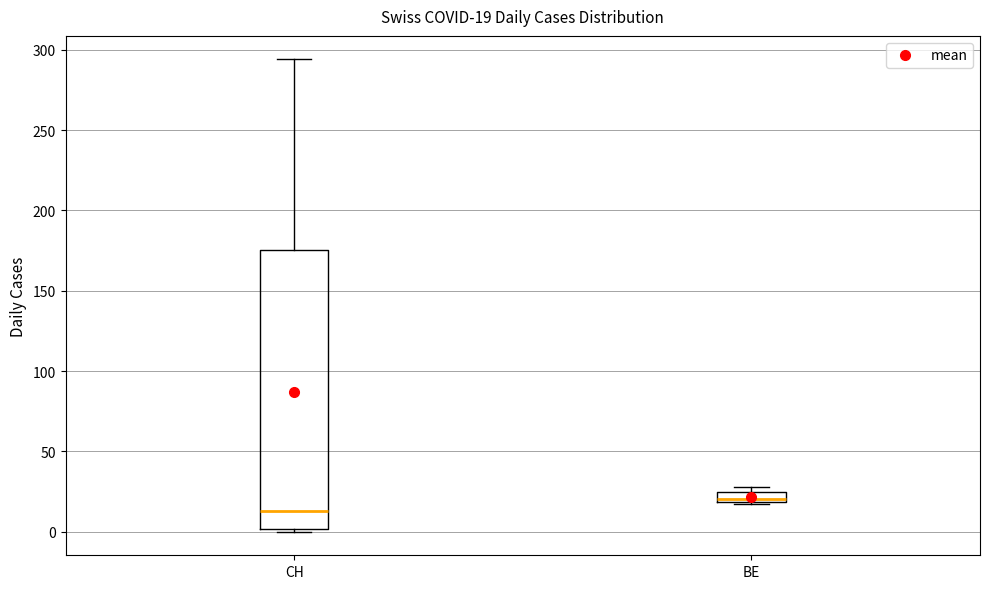

Which box is the tallest, from its lower edge to its upper edge?

CH